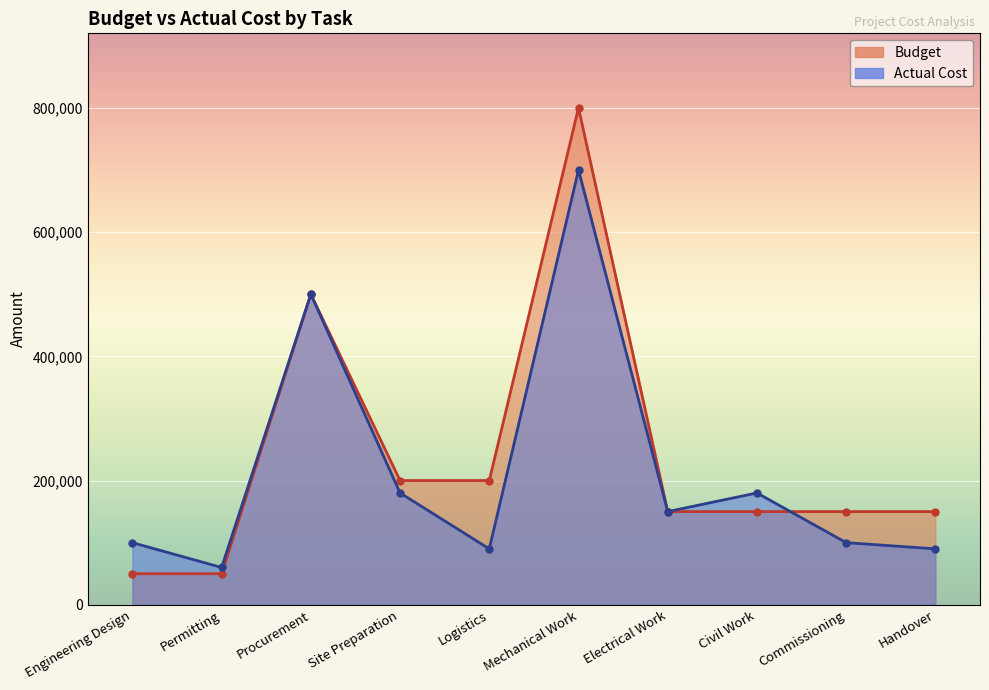

Count the number of data series in this chart.

2